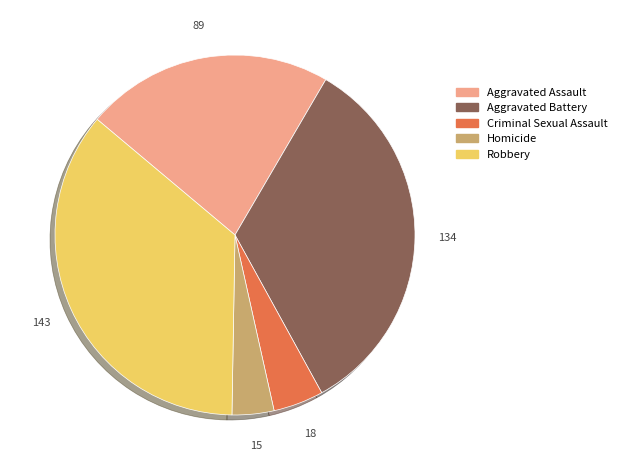

Rank the categories by value from highest to lowest.

Robbery, Aggravated Battery, Aggravated Assault, Criminal Sexual Assault, Homicide